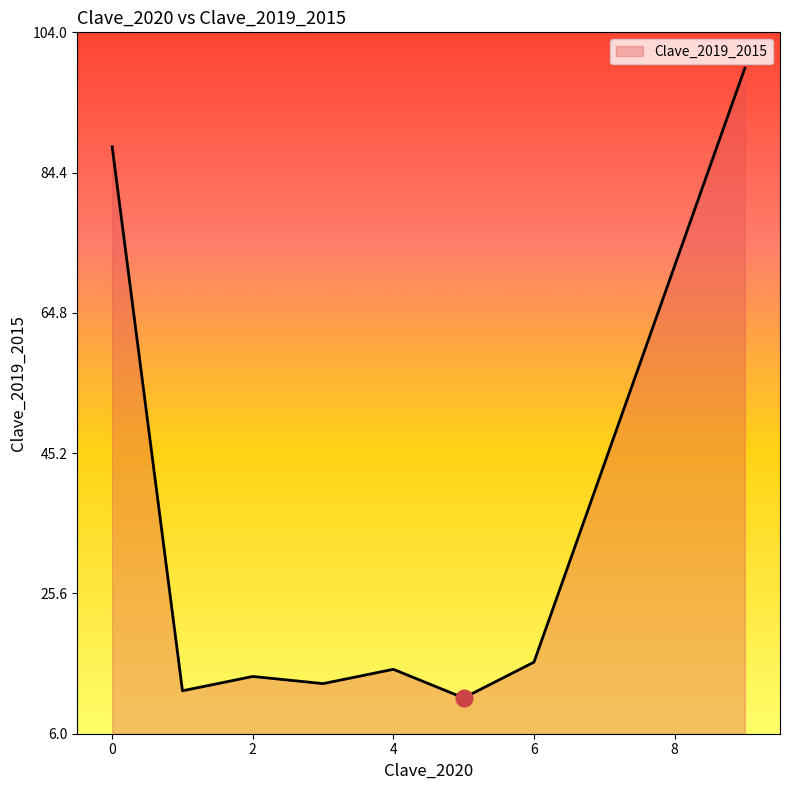

How many values are below 15?

4